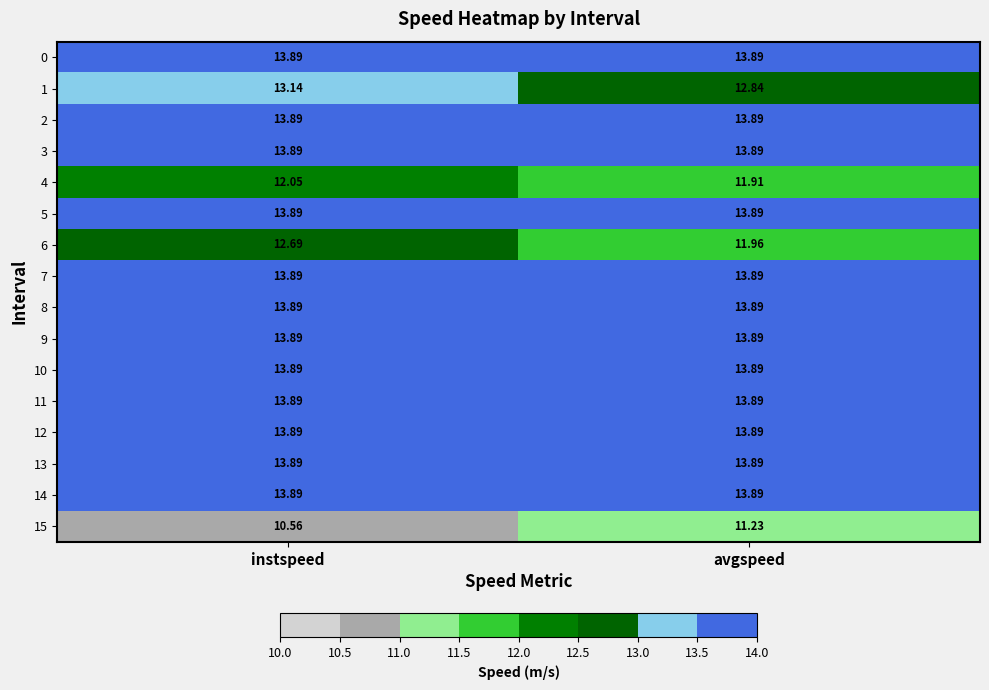

At which label does 1 reach its minimum?

avgspeed